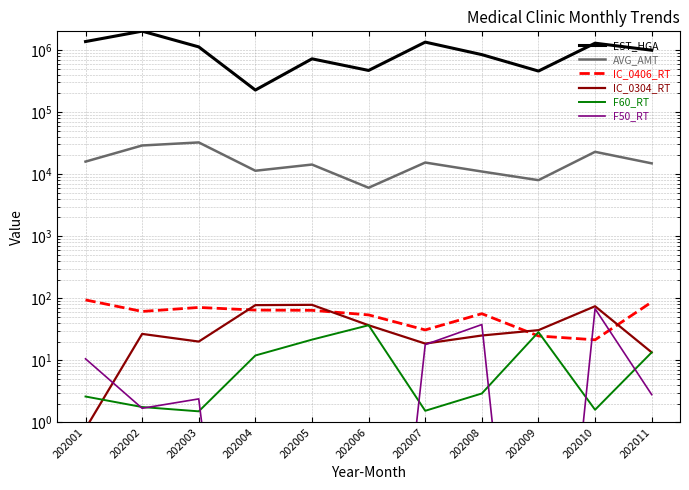

Is it true that F60_RT equals 11.9 at 202004?

True